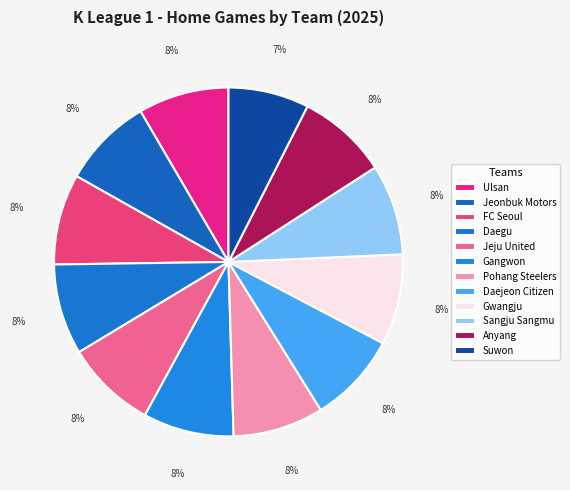

Combined, what portion of the pie is Daegu and Anyang?

16.8%